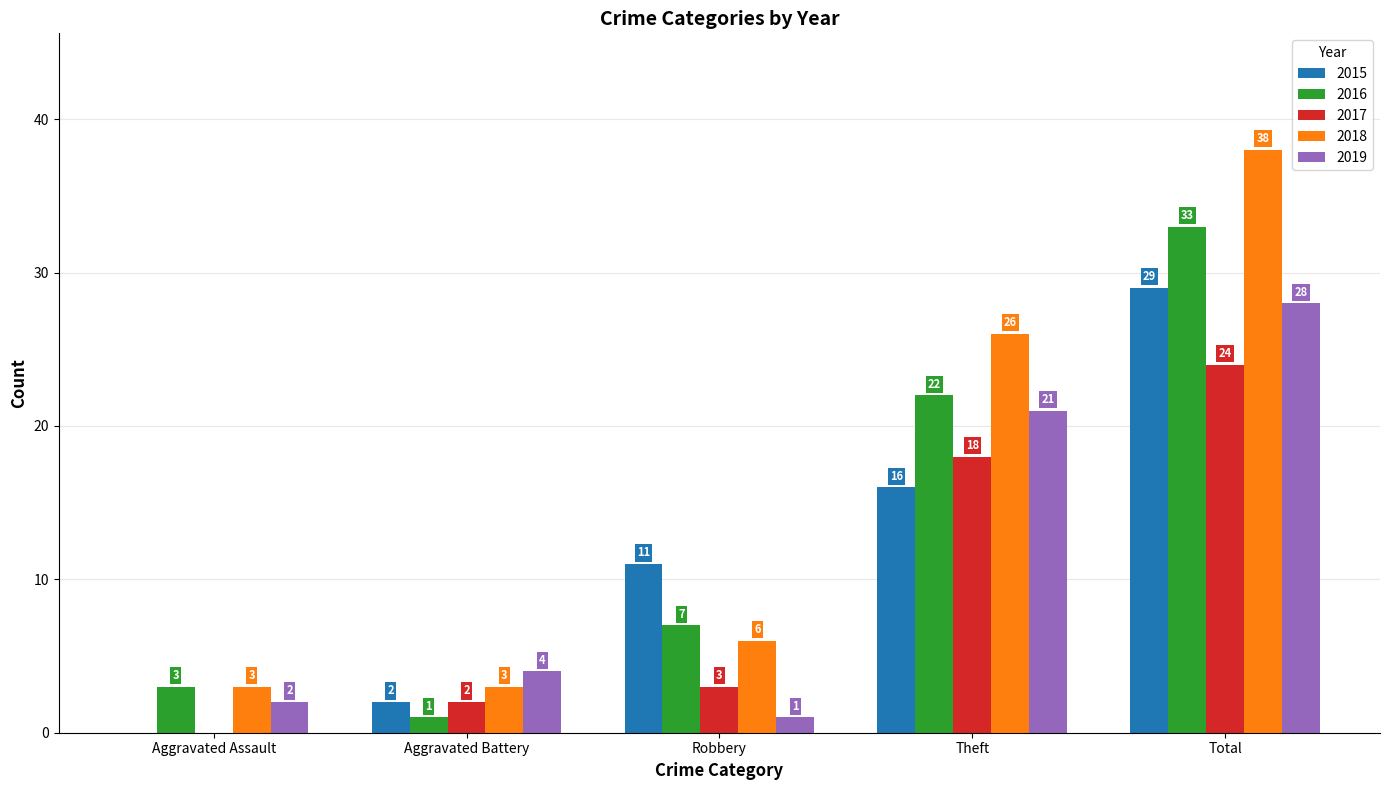

Reading left to right, list all the values displayed in this chart.

2015: 0	2	11	16	29
2016: 3	1	7	22	33
2017: 0	2	3	18	24
2018: 3	3	6	26	38
2019: 2	4	1	21	28